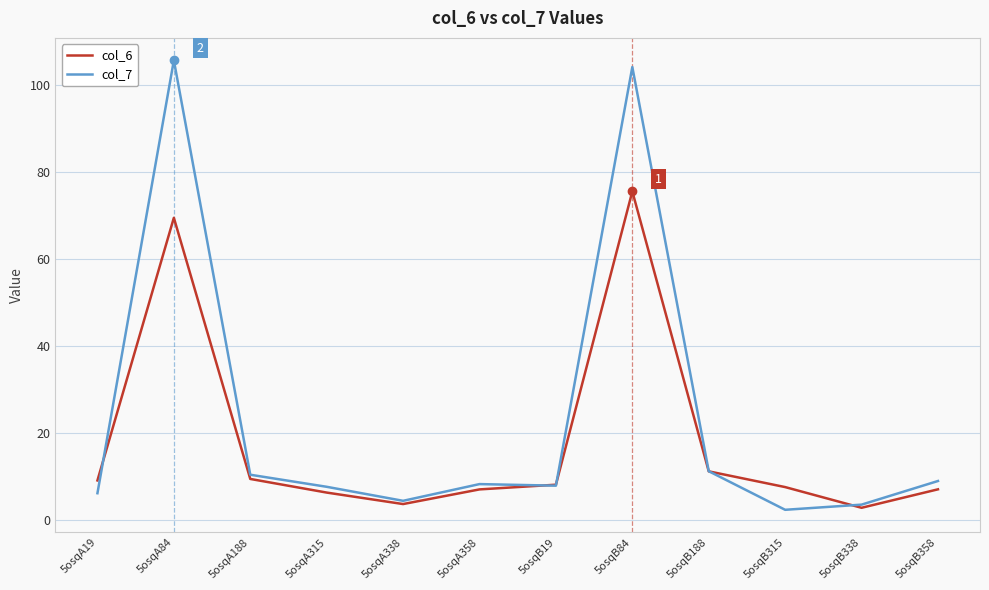

How many lines are shown in the chart?

2